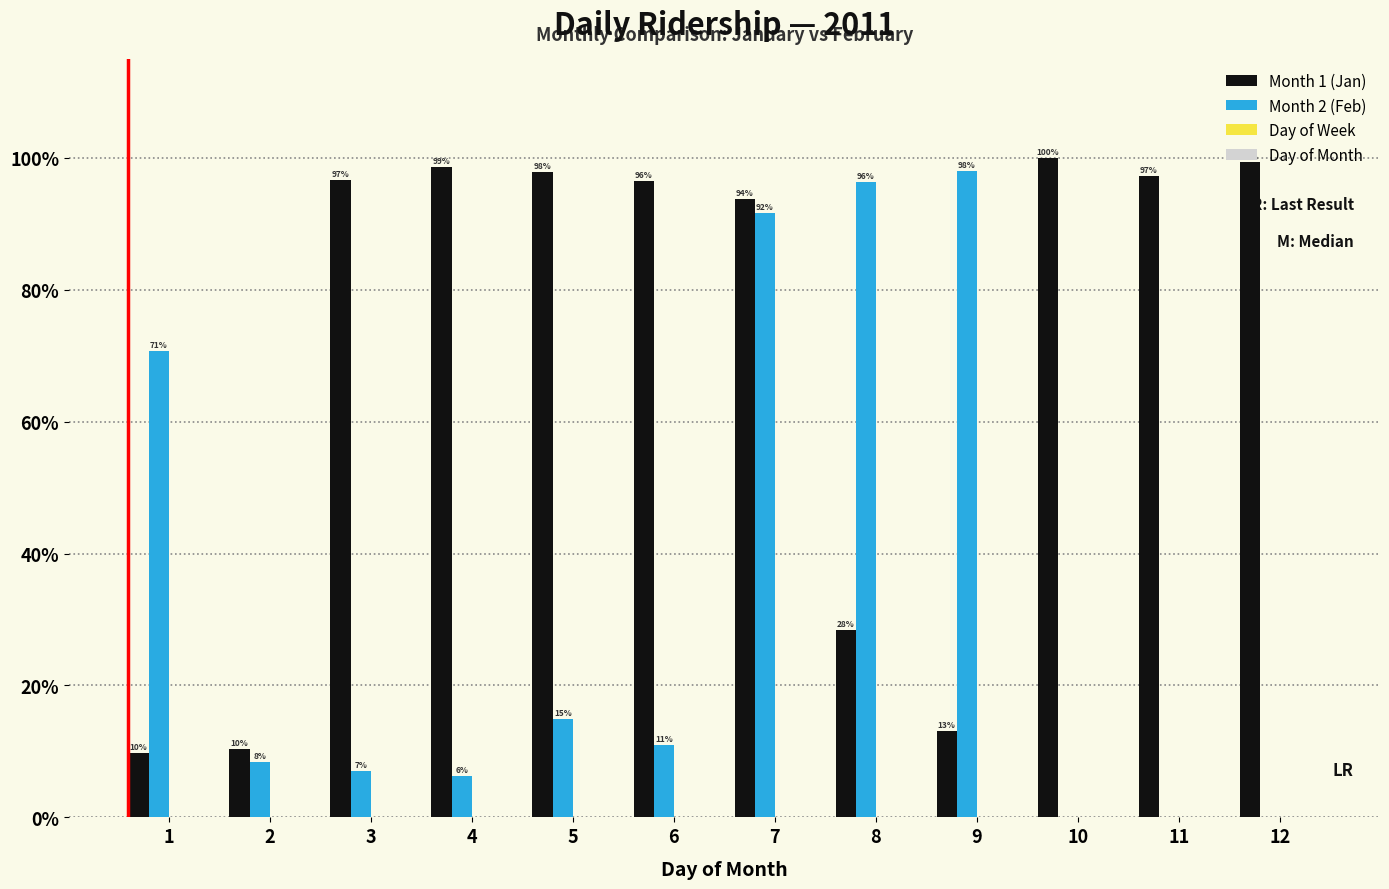

List the series in order of their peak value, highest first.

Month 1 (Jan), Month 2 (Feb), Day of Month, Day of Week